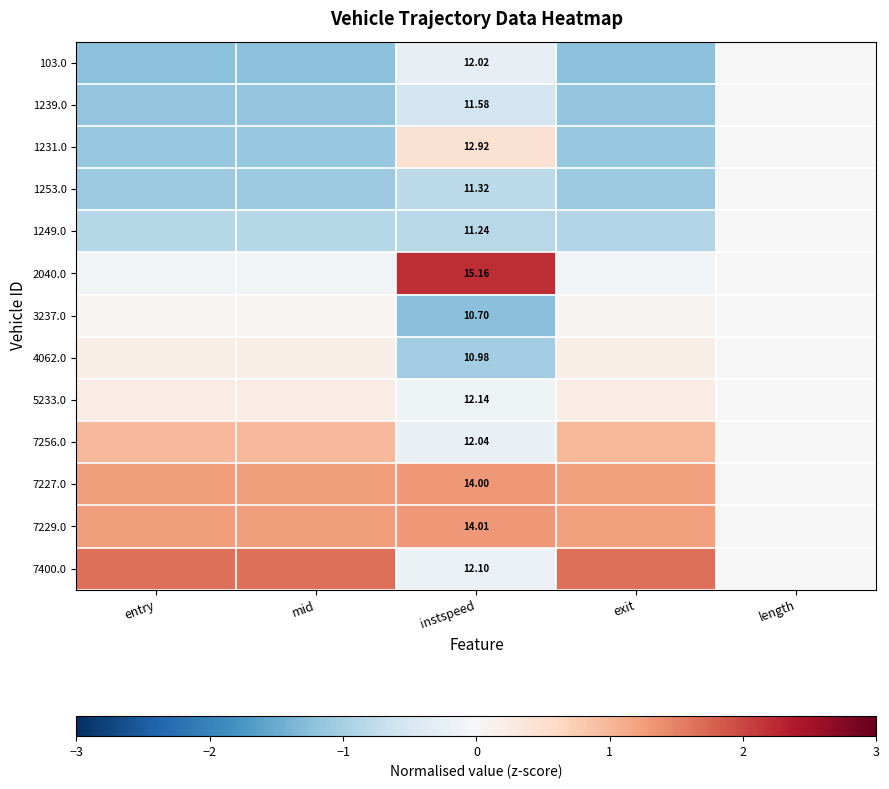

Which series has the largest total across all categories?

7229.0